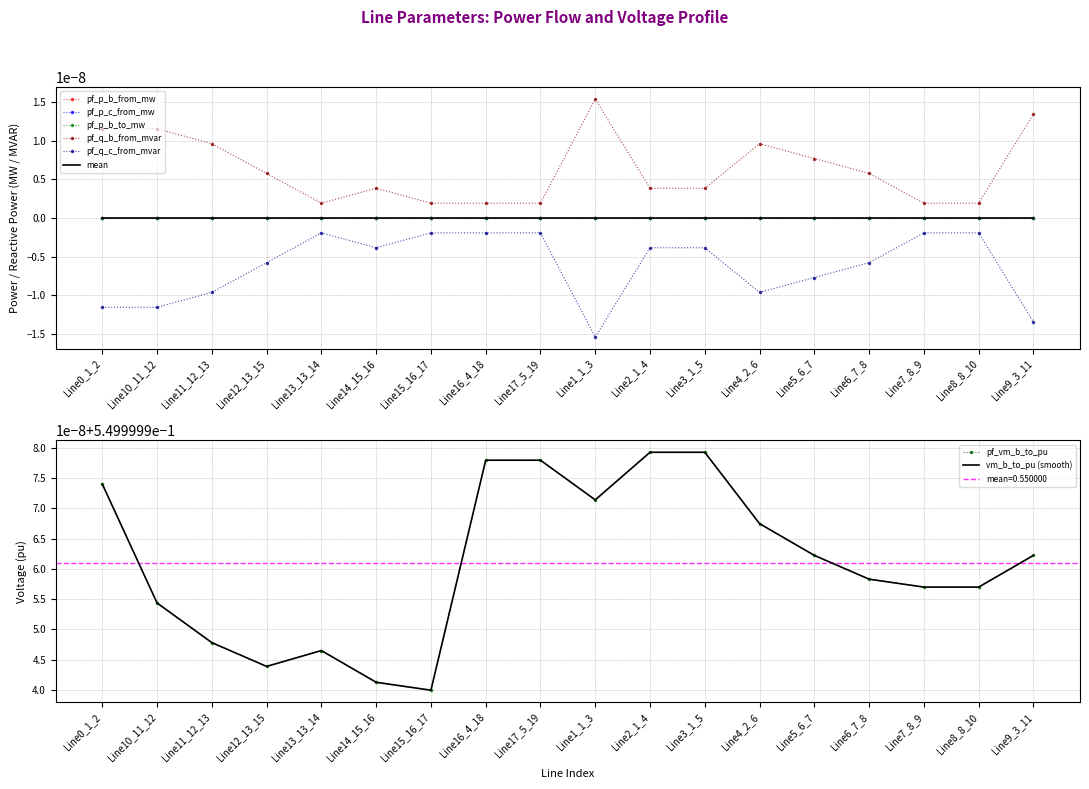

True or false: pf_p_c_from_mw has a value of -0.0 at Line1_1_3.

True